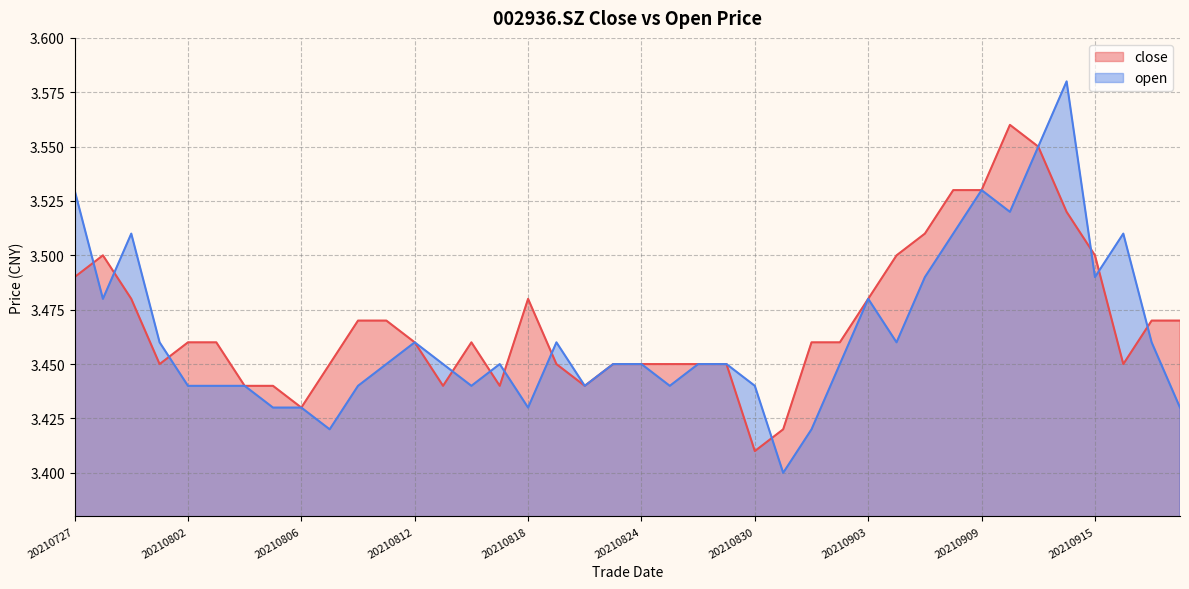

At which category is the sum across all series the highest?

20210913